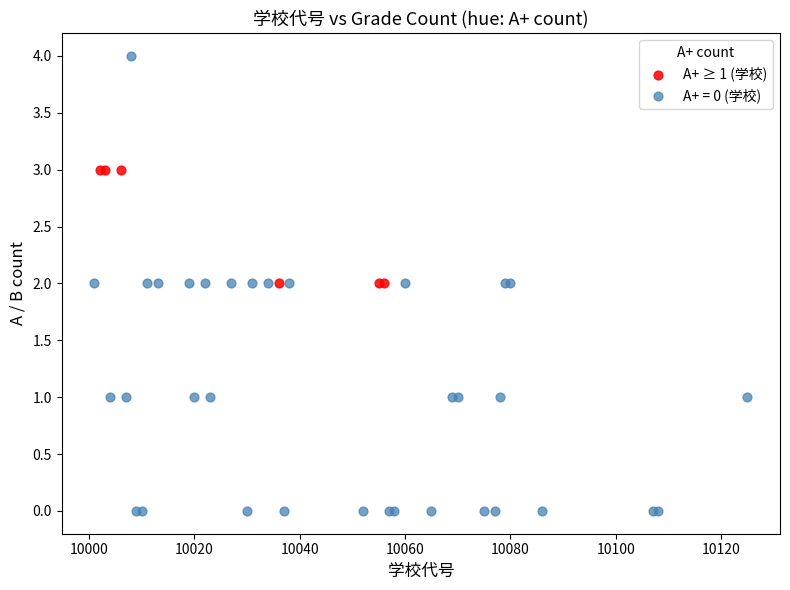

Which series reaches the minimum Y coordinate?

A+ = 0 (学校)